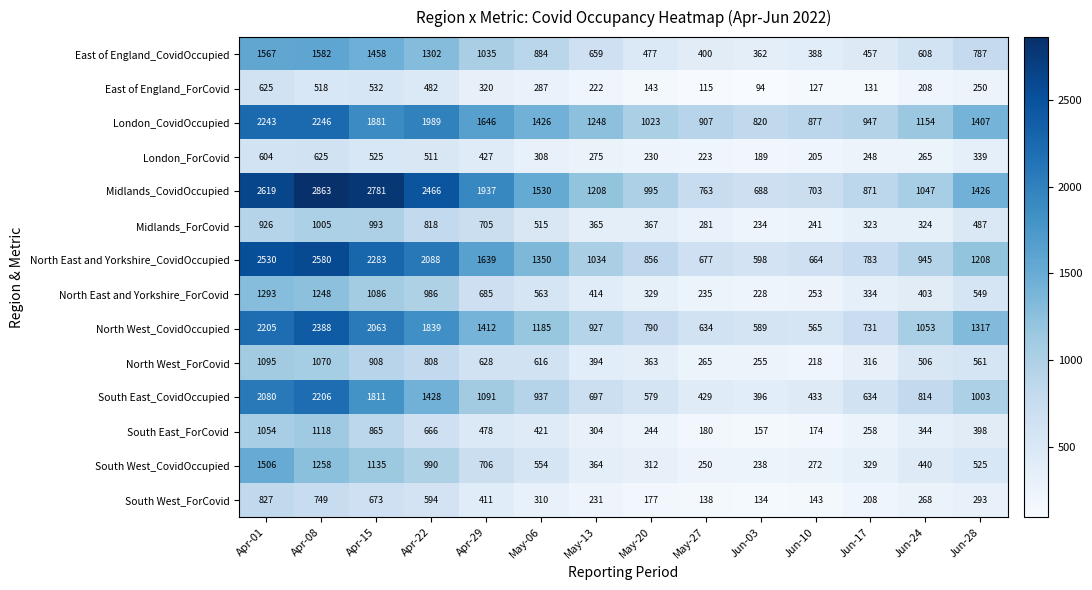

What is the sum of all North West_CovidOccupied values?

17698